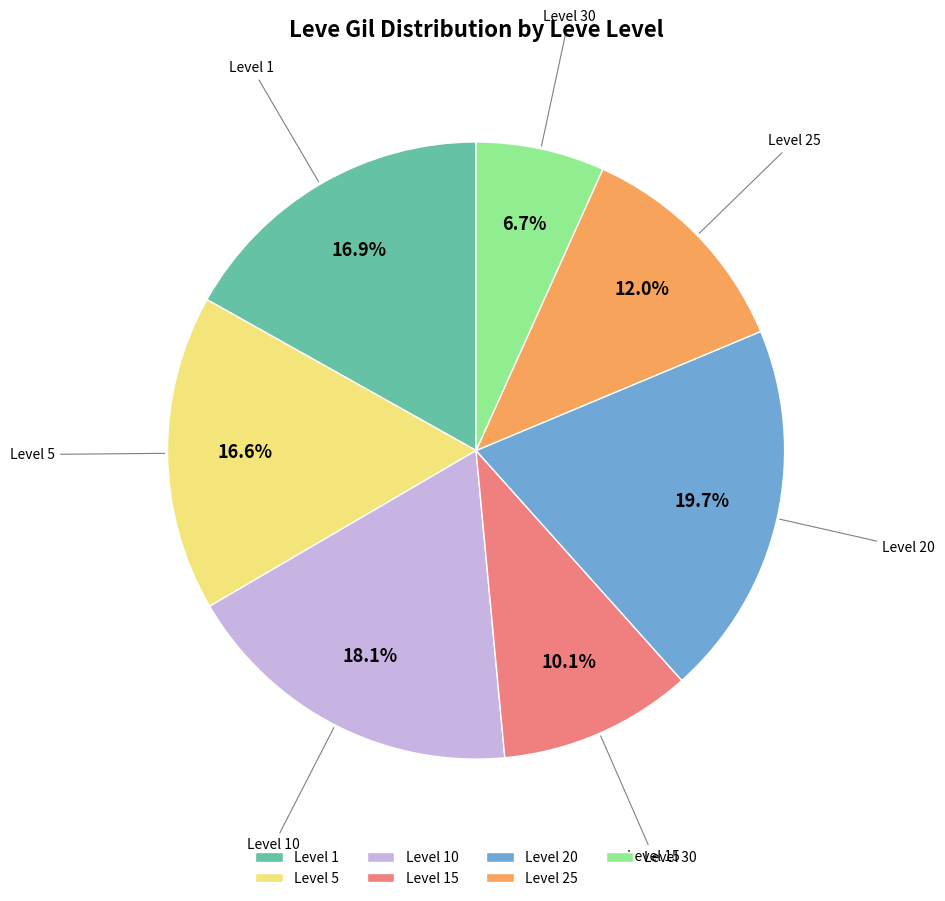

Is there any slice that represents more than half of the pie?

No